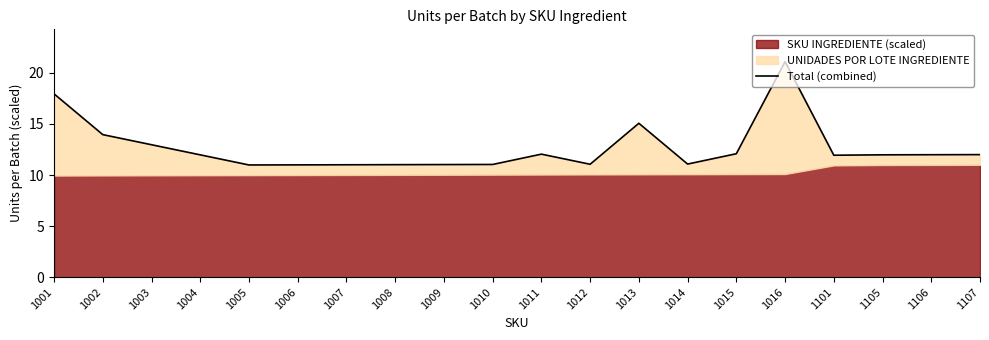

List the labels in order of value, largest first.

1016, 1001, 1013, 1002, 1003, 1015, 1011, 1107, 1106, 1105, 1004, 1101, 1014, 1012, 1010, 1009, 1008, 1007, 1006, 1005